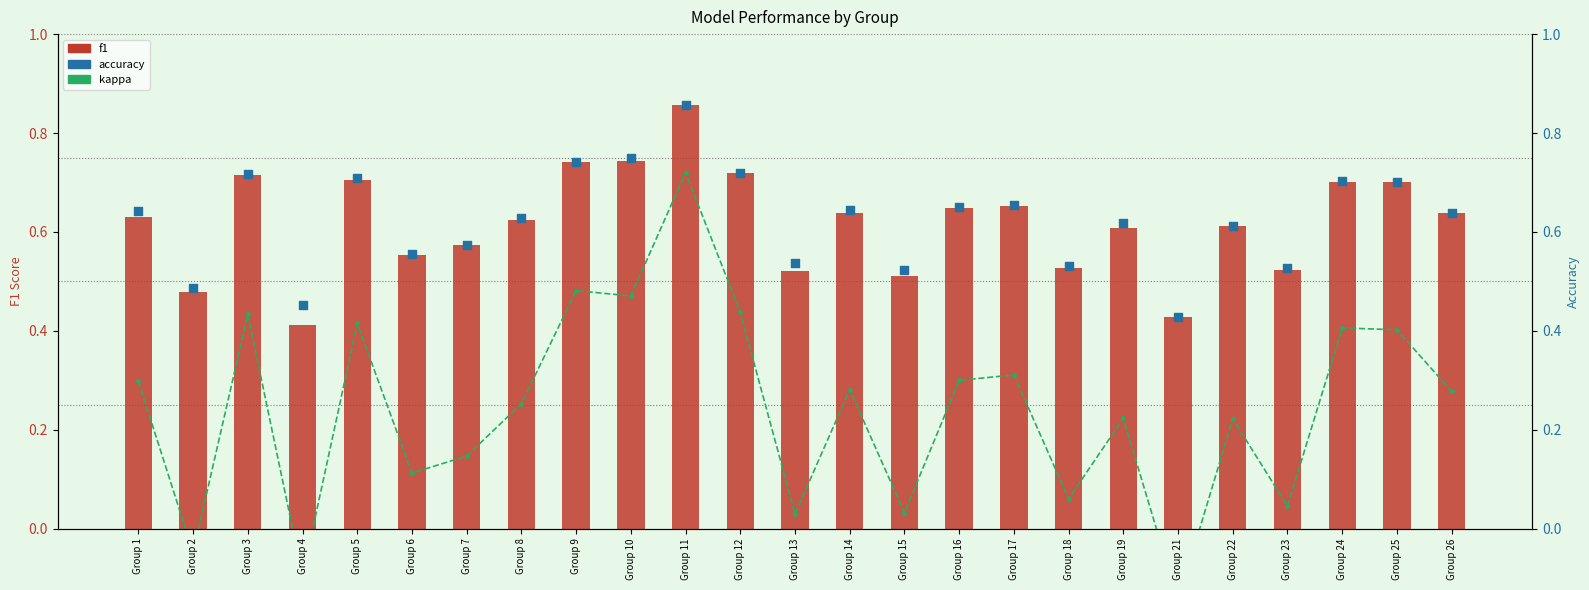

Is the value of kappa at Group 19 greater than the value of accuracy at Group 10?

No